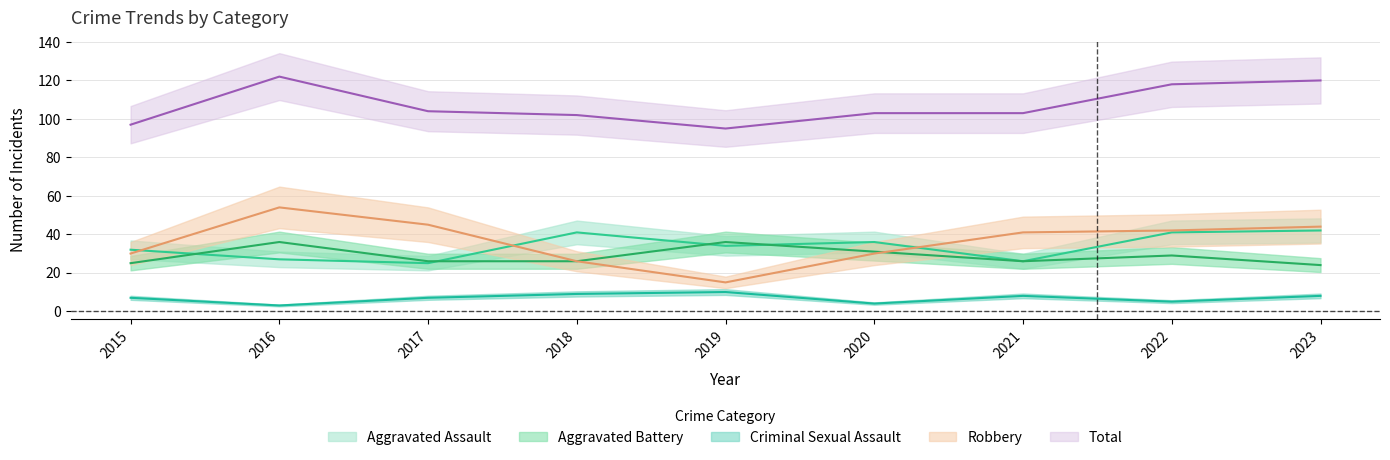

What are all the series names shown in the legend?

Aggravated Assault, Aggravated Battery, Criminal Sexual Assault, Robbery, Total